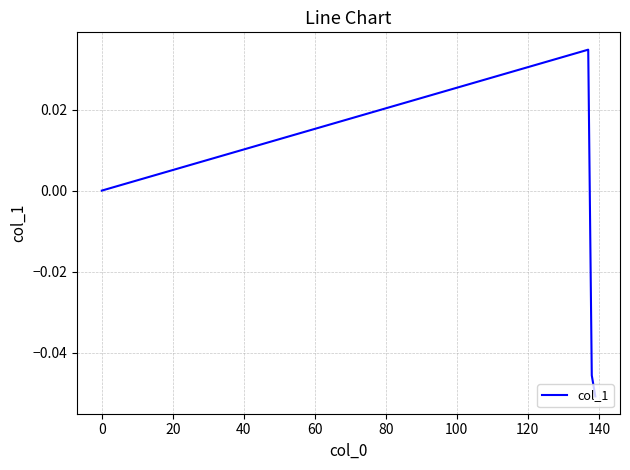

True or false: the data has more than 1 interior local peaks.

False